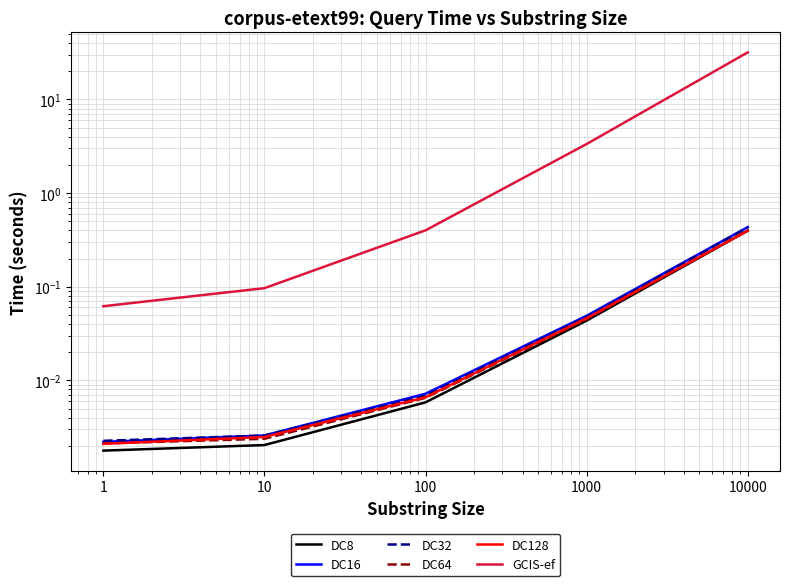

The GCIS-ef series shows 12.6 at 10000. True or false?

False